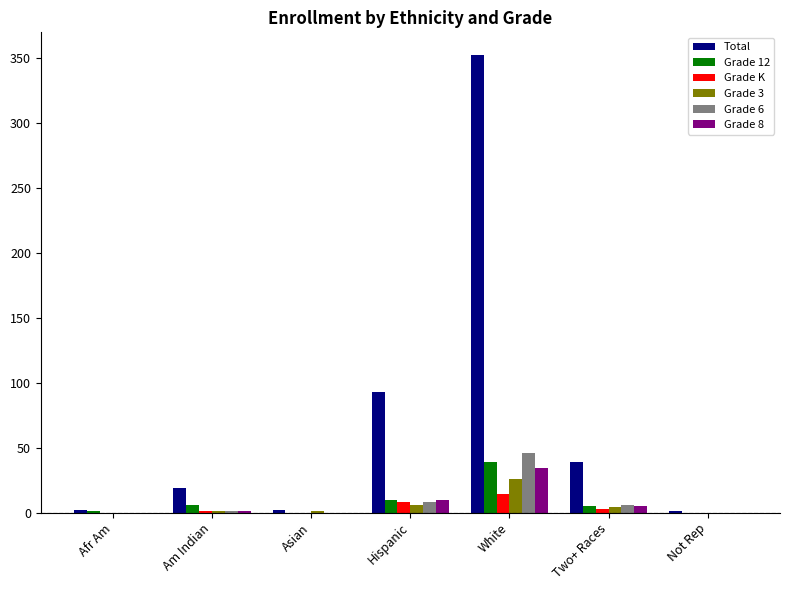

What is the sum of all Grade 12 values?

61